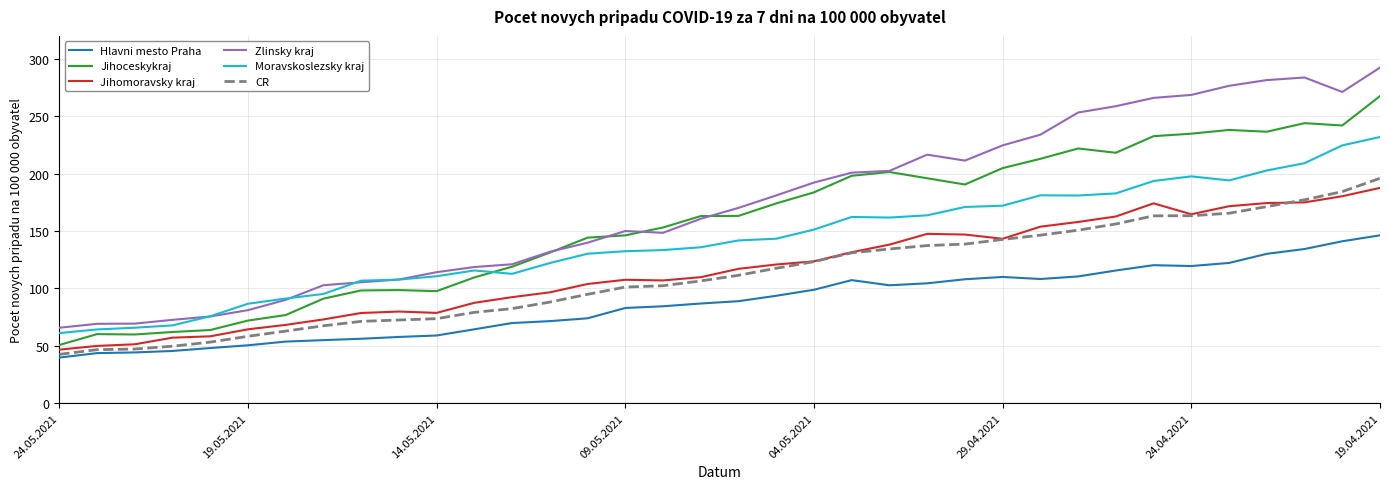

Which series has the largest total across all categories?

Zlinsky kraj